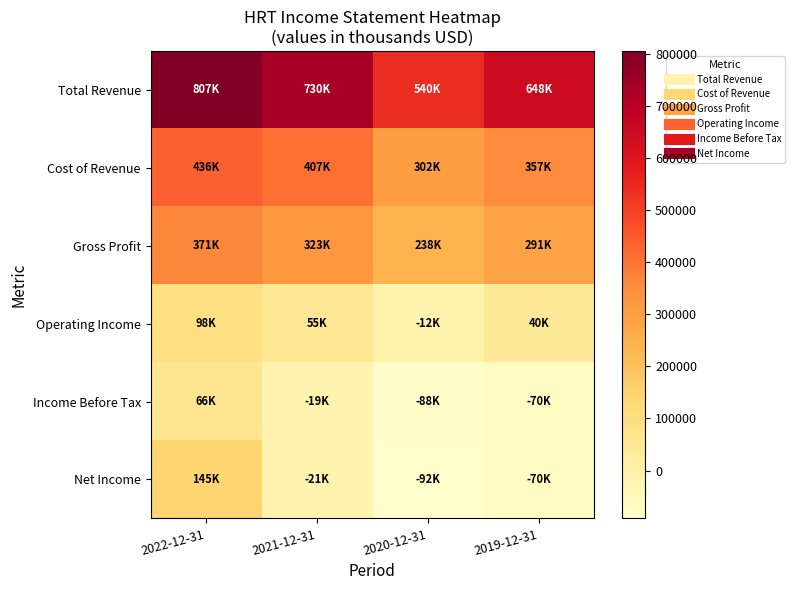

List the series in order of their peak value, lowest first.

Income Before Tax, Operating Income, Net Income, Gross Profit, Cost of Revenue, Total Revenue